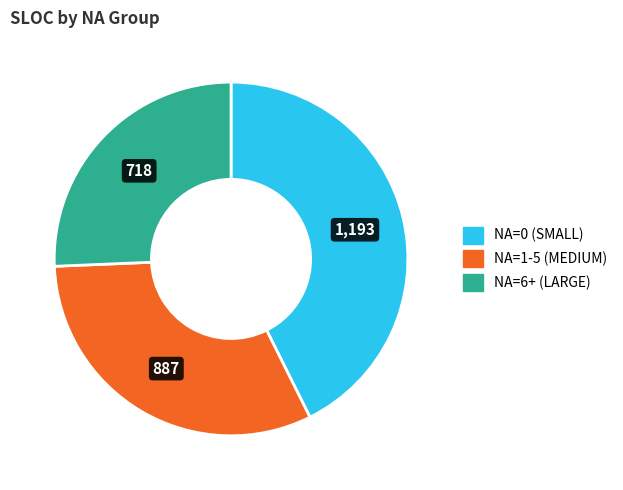

Is there a majority slice in this chart?

No